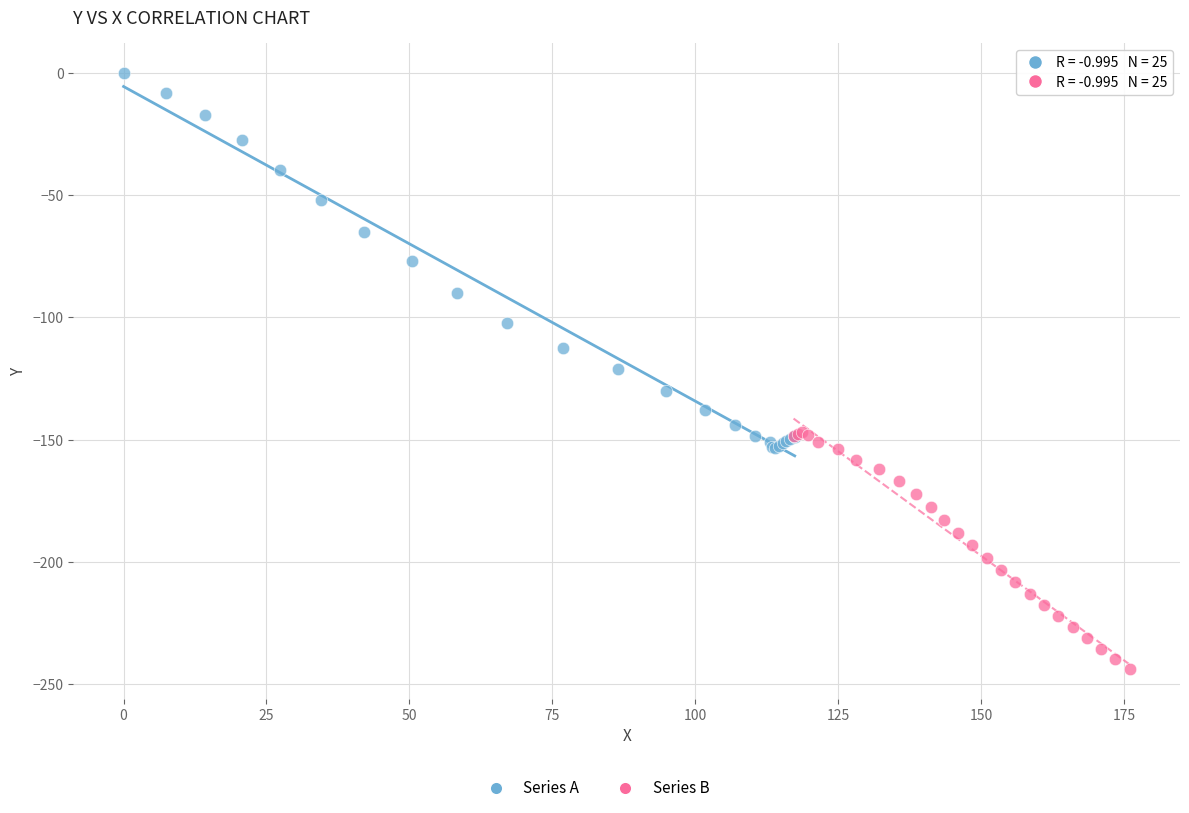

Which series contains the lowest Y value?

Series B